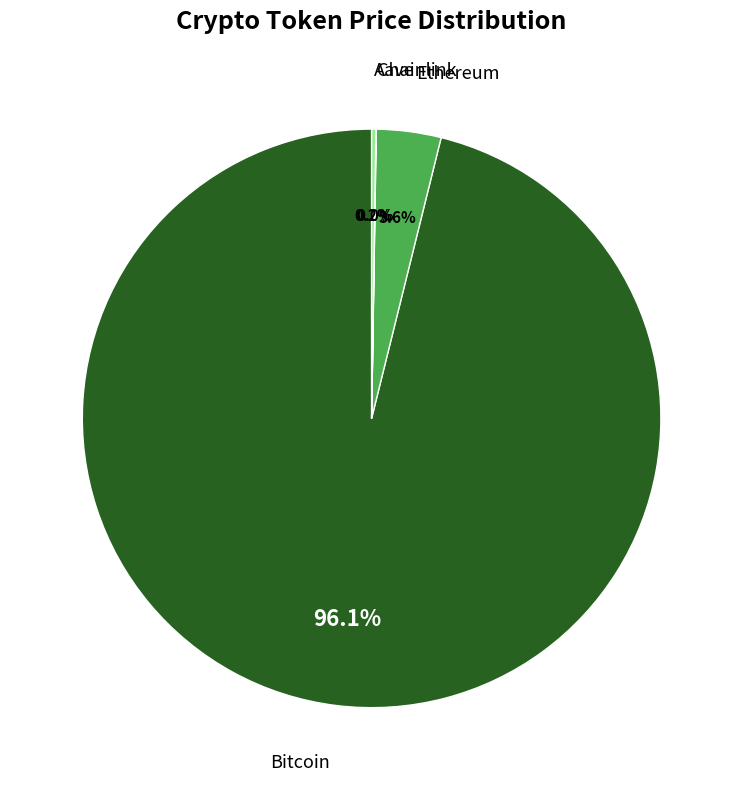

How many slices are in this pie chart?

4